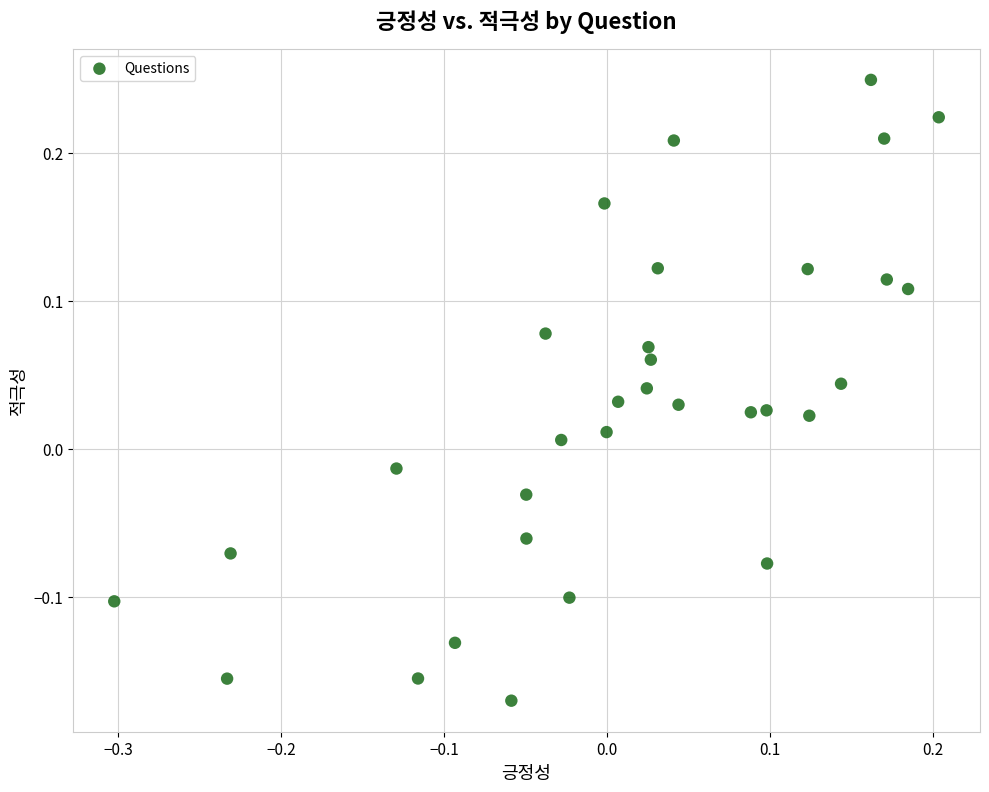

What is the range of Y values (max minus min)?

0.4